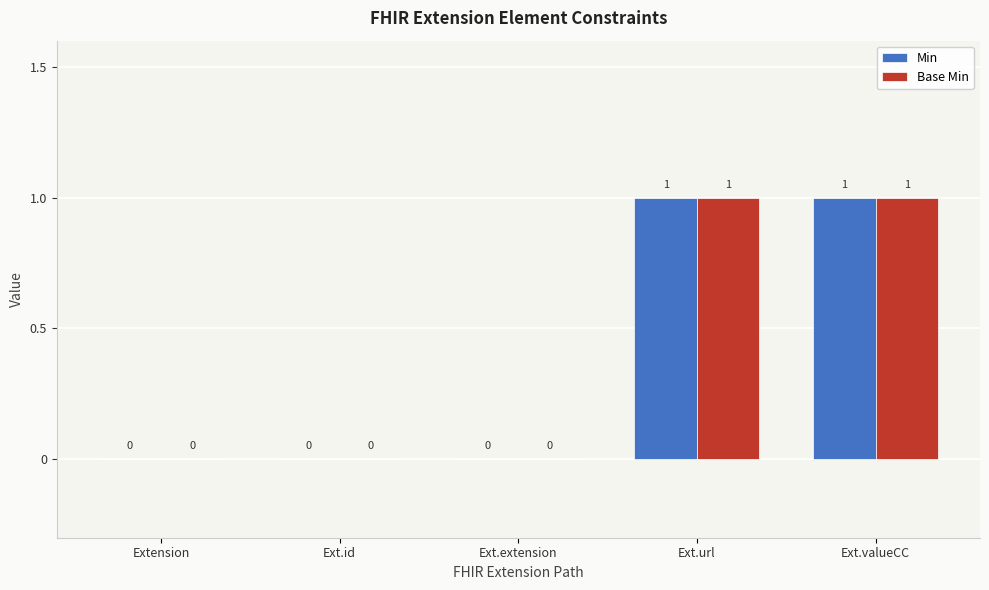

How many groups of bars are there?

5